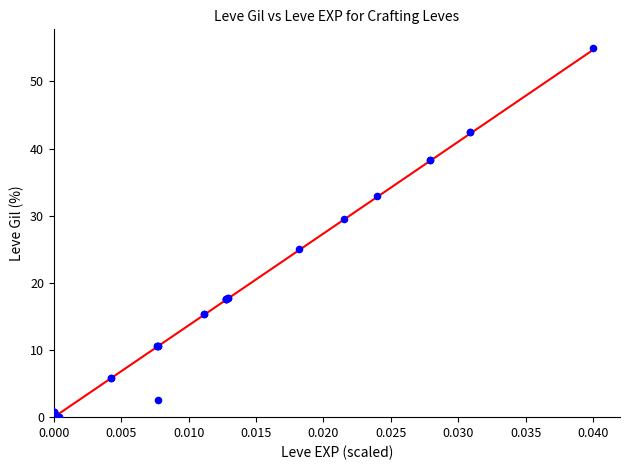

What Y value in the scatter plot is closest to 27?

25.0